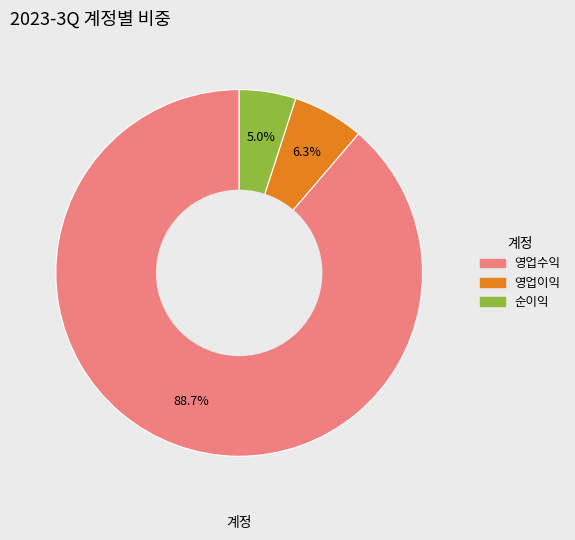

To the nearest percent, what is the difference between the 영업이익 and 순이익 slice percentages?

1%